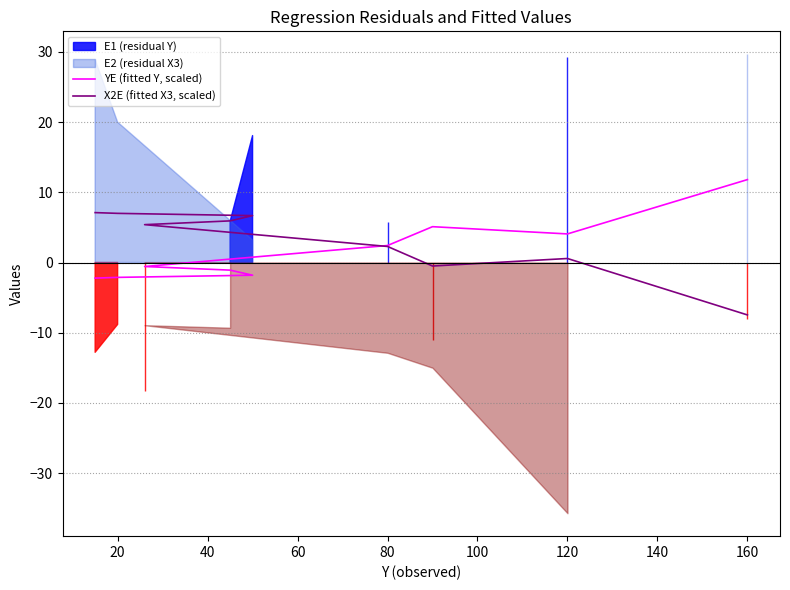

Which series has the largest total across all categories?

X2E (fitted X3, scaled)